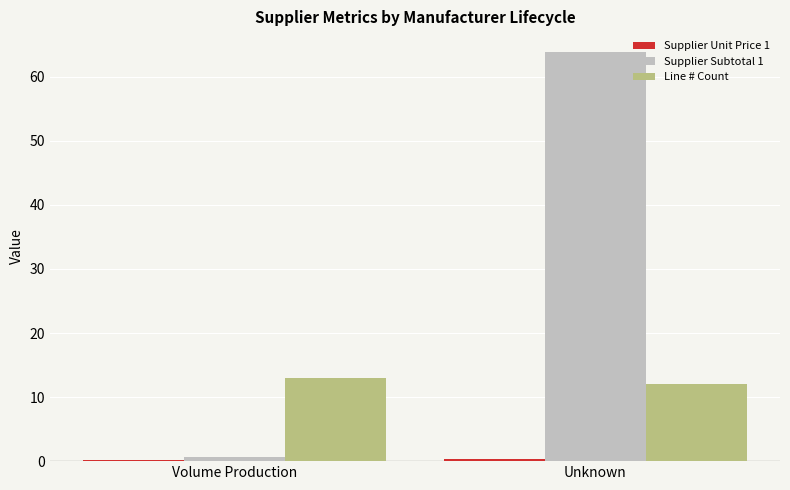

Is it true that Line # Count equals 4.7 at Volume Production?

False